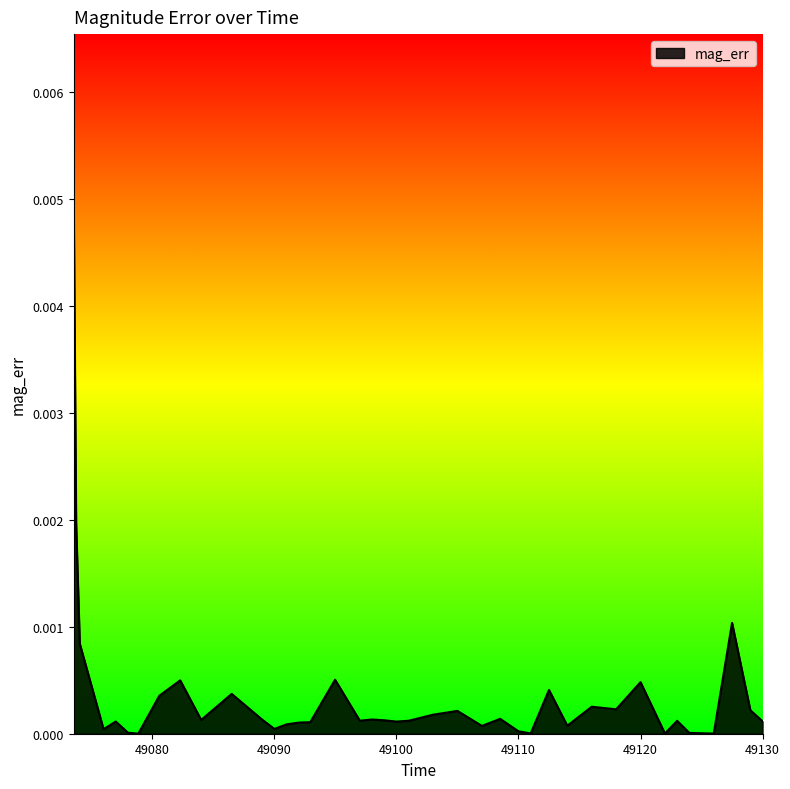

Does the chart display data point markers on the line(s)?

No